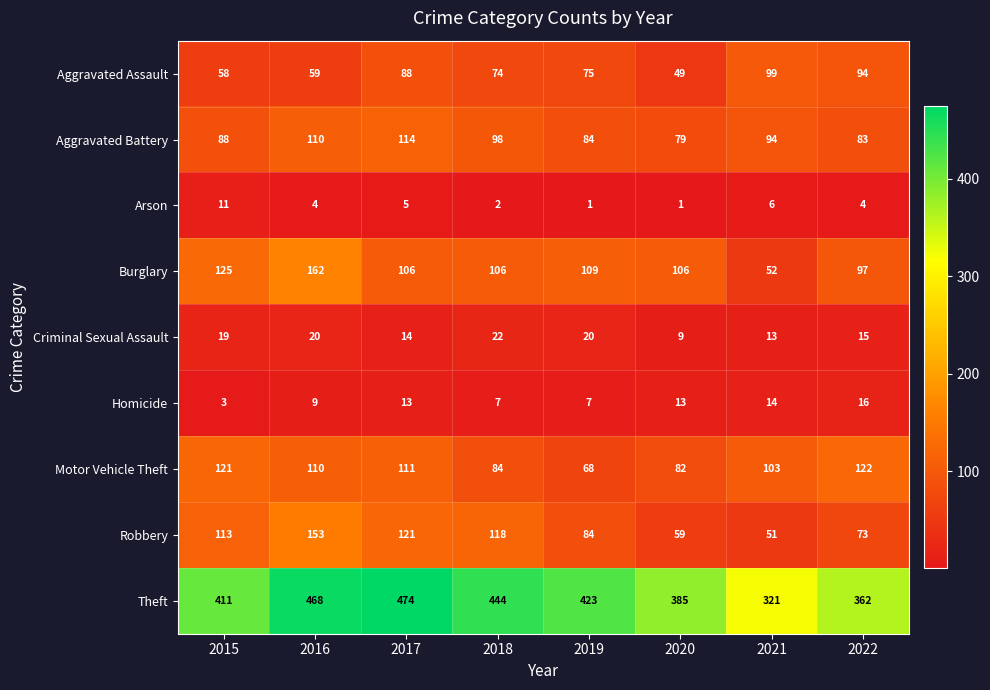

What is the maximum value shown in the chart?

474